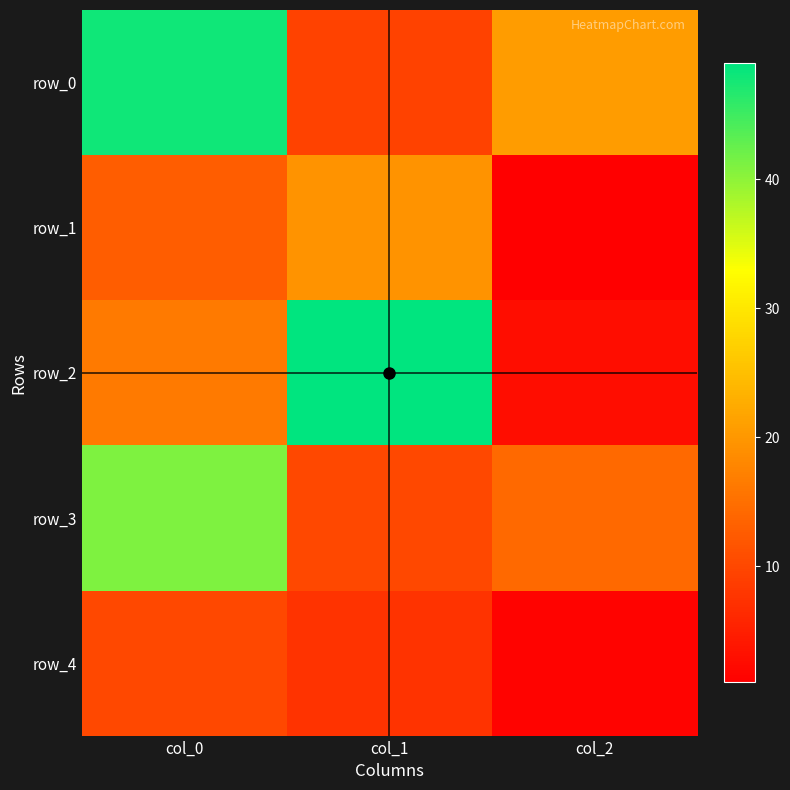

Reading left to right, list all the values displayed in this chart.

row_0: col_0=48.0	col_1=9.3	col_2=20.5
row_1: col_0=12.7	col_1=19.5	col_2=1.0
row_2: col_0=16.5	col_1=49.0	col_2=2.8
row_3: col_0=41.0	col_1=10.0	col_2=14.2
row_4: col_0=10.0	col_1=7.5	col_2=1.5